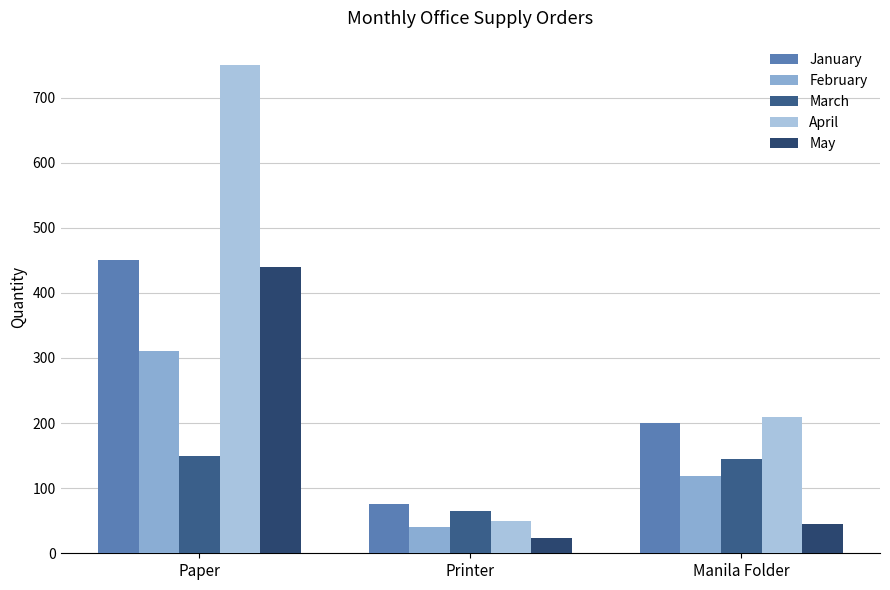

The value of May at Manila Folder is 45. True or false?

True